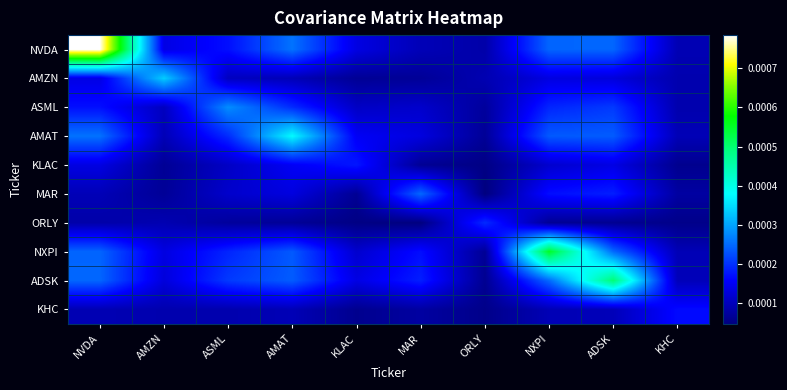

At how many categories does at least one series exceed 0?

10